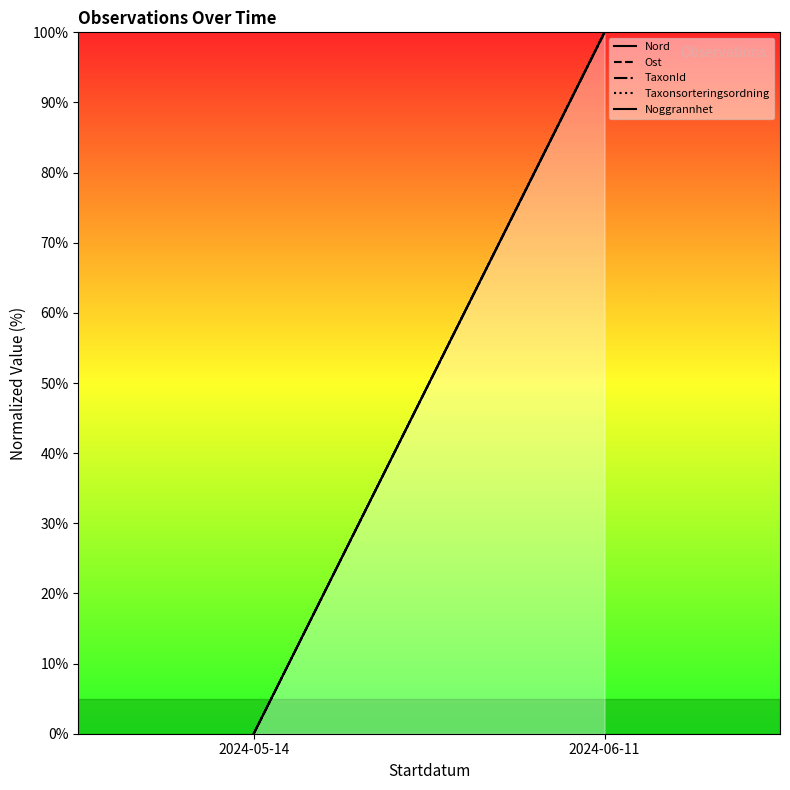

What are all the series names shown in the legend?

Nord, Ost, TaxonId, Taxonsorteringsordning, Noggrannhet